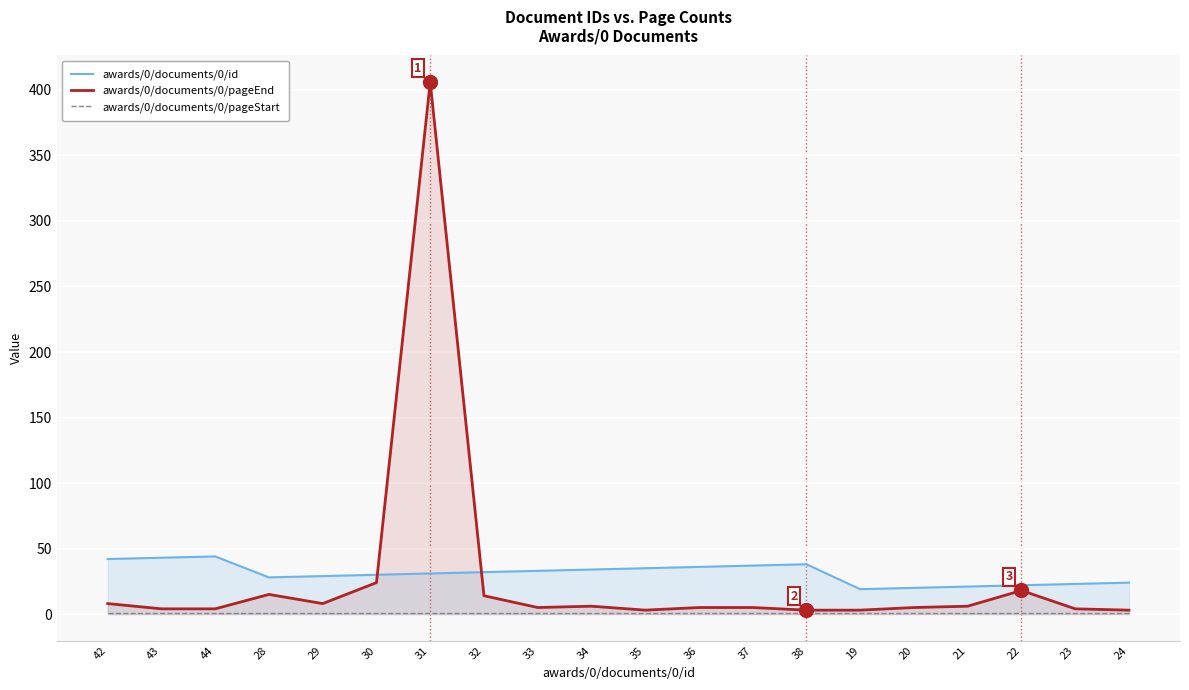

At which category does awards/0/documents/0/id reach its first local peak?

44